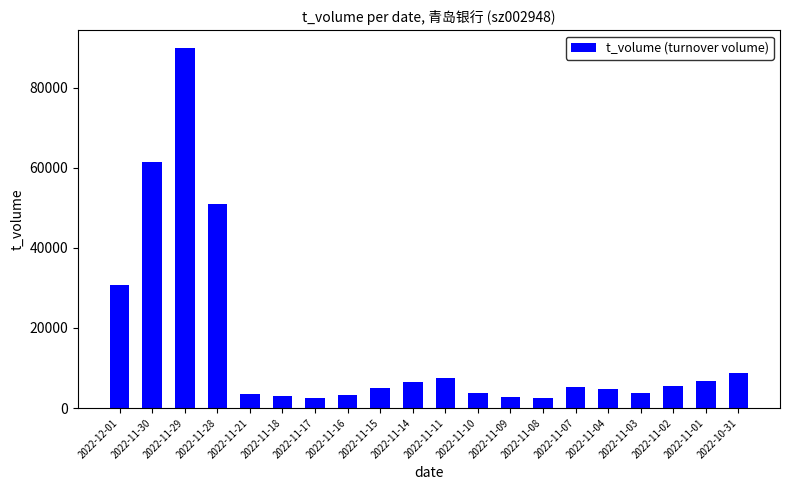

What is the difference between the maximum and minimum values?

87245